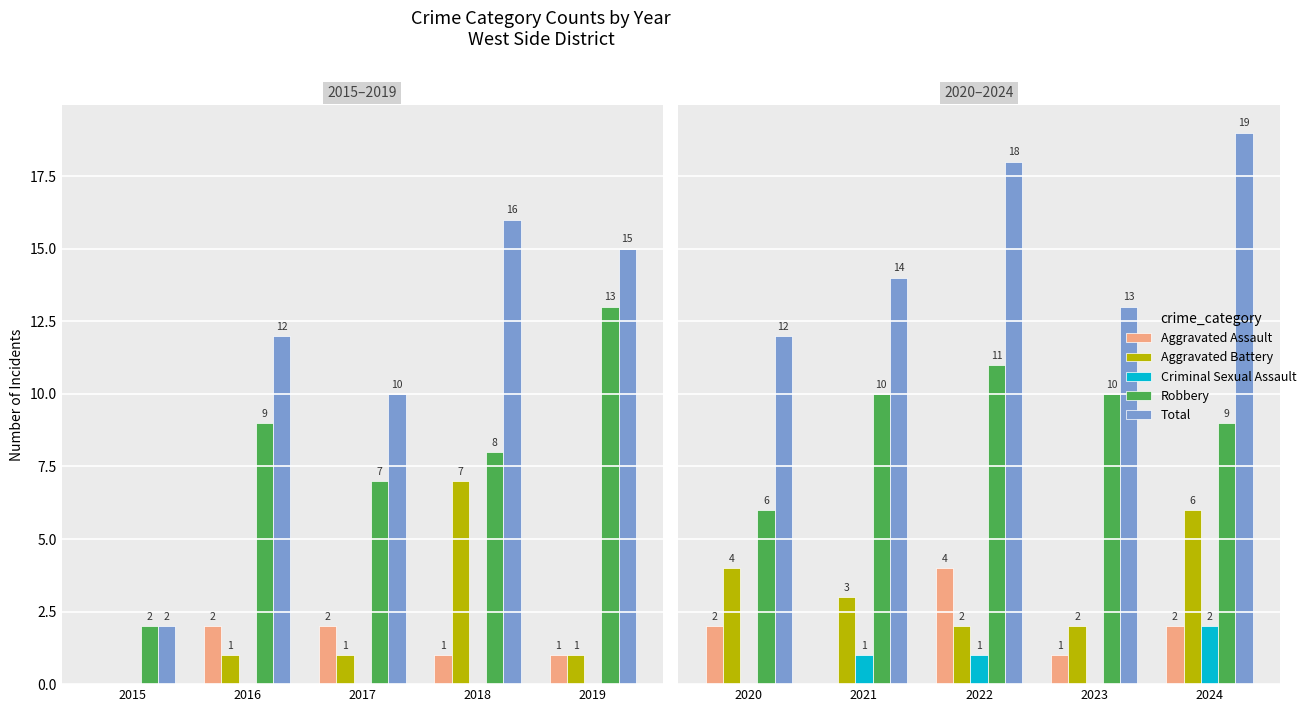

Rank the series at 2018 from highest to lowest value.

Total, Robbery, Aggravated Battery, Aggravated Assault, Criminal Sexual Assault